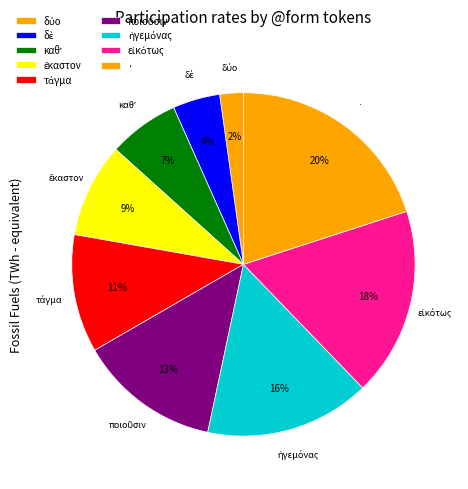

Which slice is the smallest?

δύο